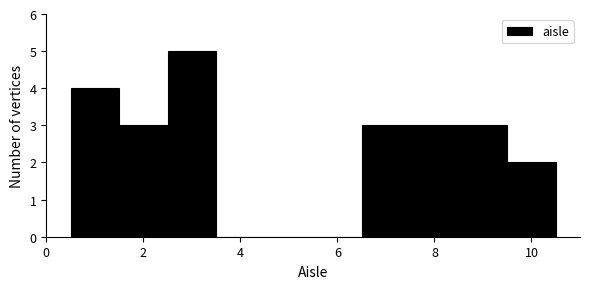

What is the height of the bar covering 8.5 to 9.5 on the x-axis? Neither the bar edges nor the heights are printed on the chart, so give them approximately, as read against the axes.

3